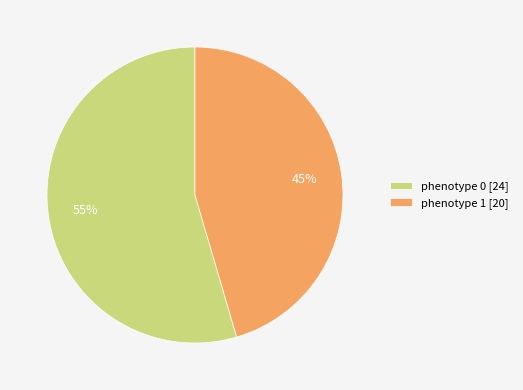

Which category has the biggest portion of the pie?

phenotype 0